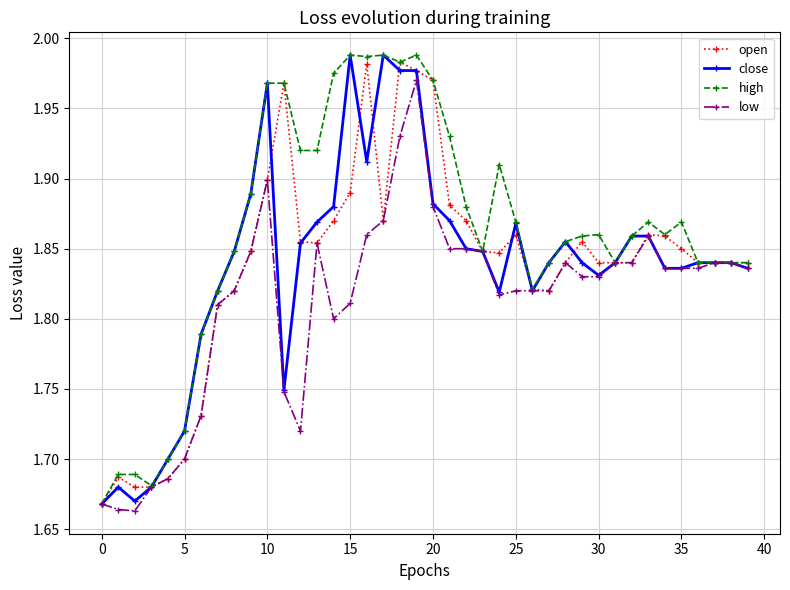

Which series has the largest total across all categories?

high